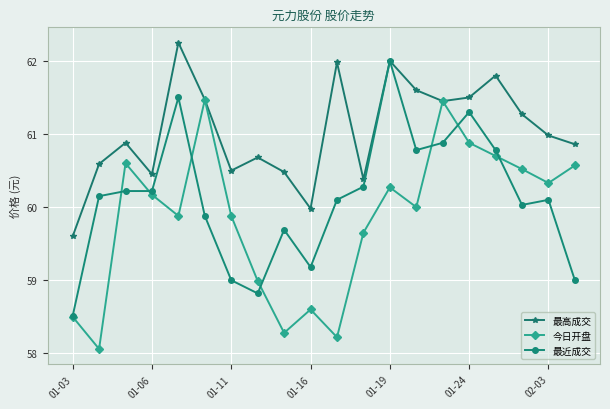

Rank the series by their maximum value, from lowest to highest.

今日开盘, 最近成交, 最高成交